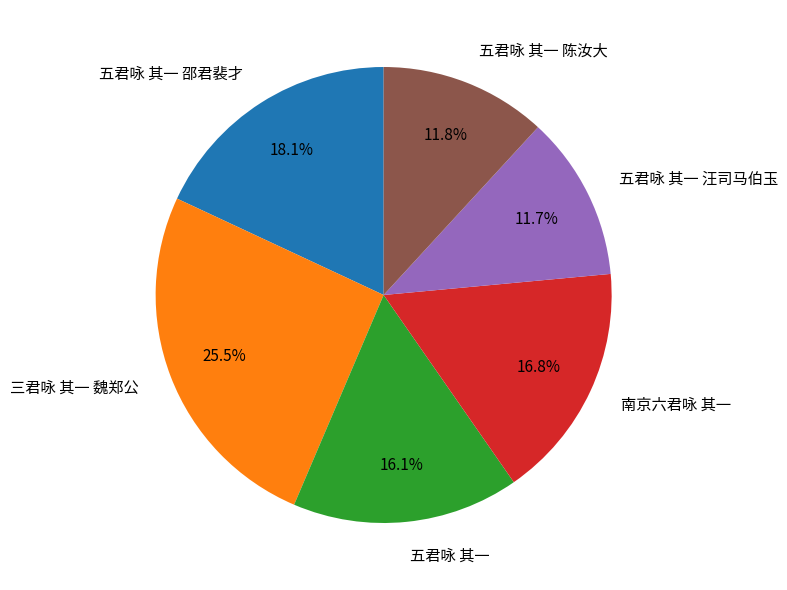

To the nearest percent, what portion does 南京六君咏 其一 represent?

17%